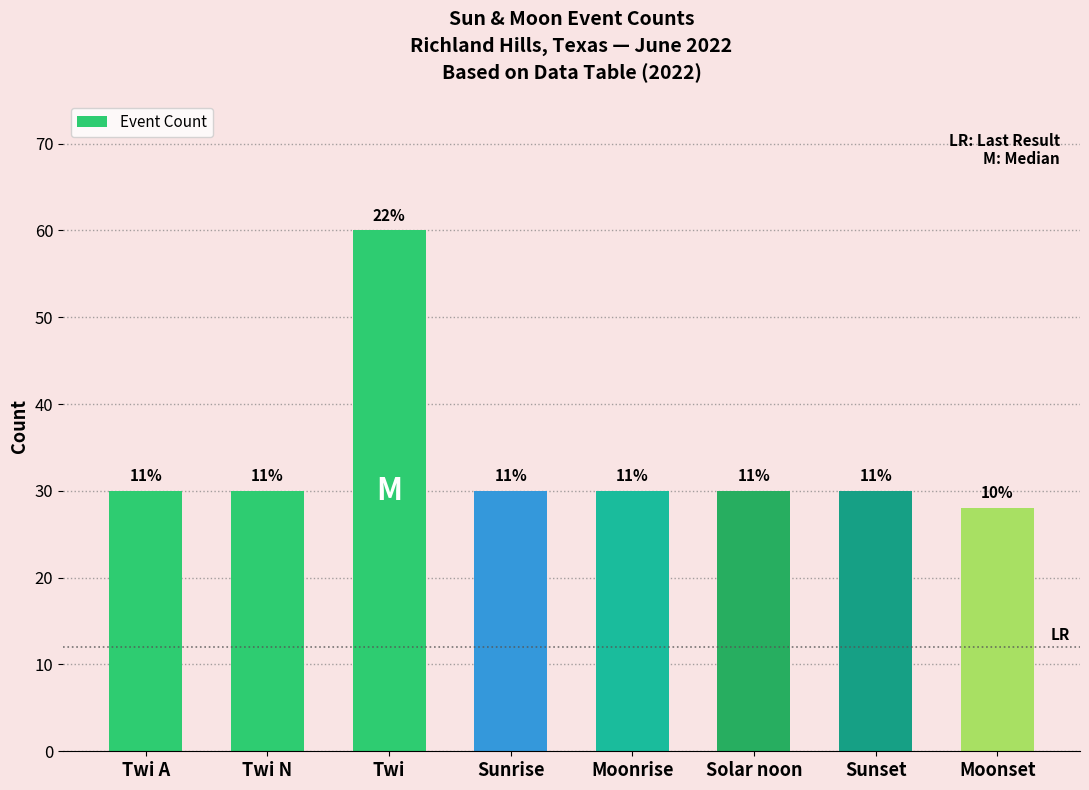

Reading right to left, extract all data points from this chart.

Moonset=28	Sunset=30	Solar noon=30	Moonrise=30	Sunrise=30	Twi=60	Twi N=30	Twi A=30